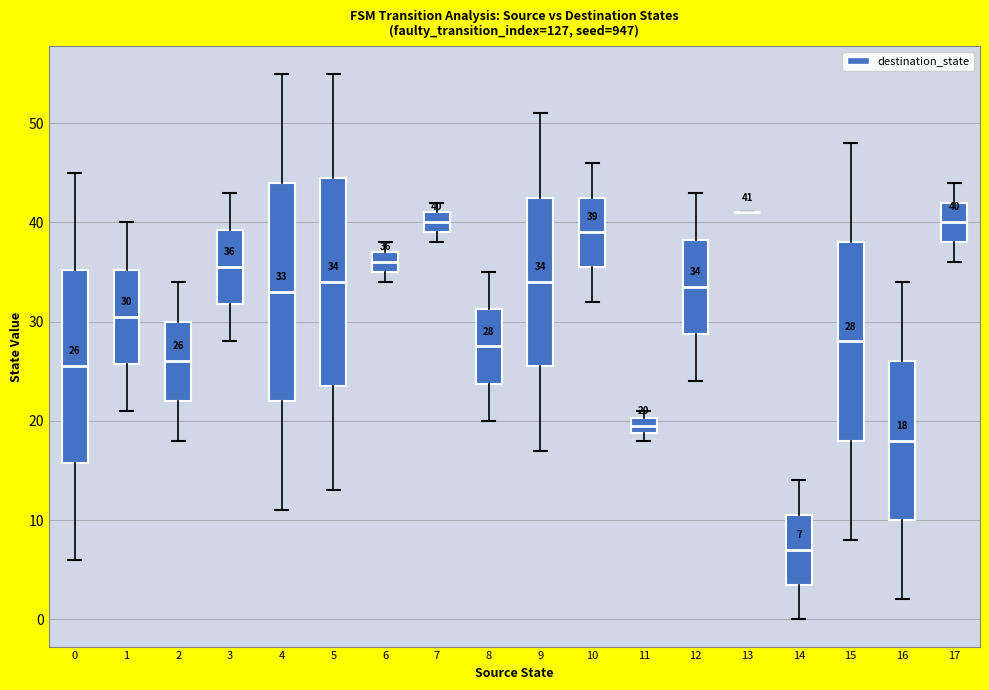

Comparing the boxes themselves (not the whiskers), which one is the tallest?

4